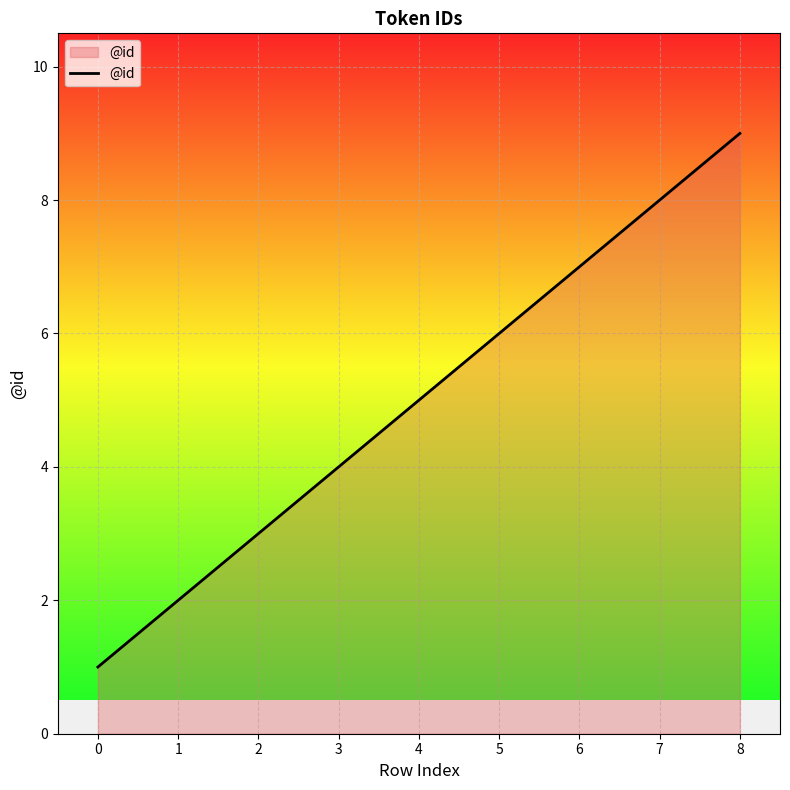

What is the maximum value shown in the chart?

9